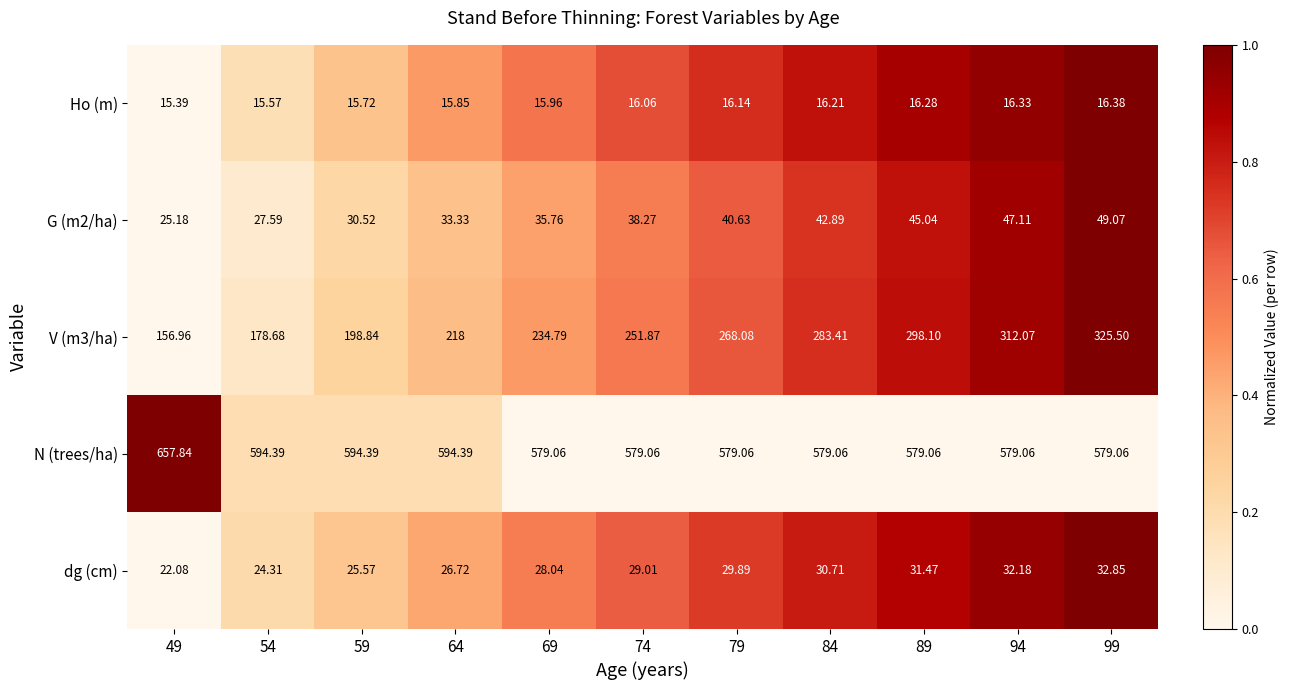

Is the value of N (trees/ha) at 64 greater than the value of Ho (m) at 84?

Yes